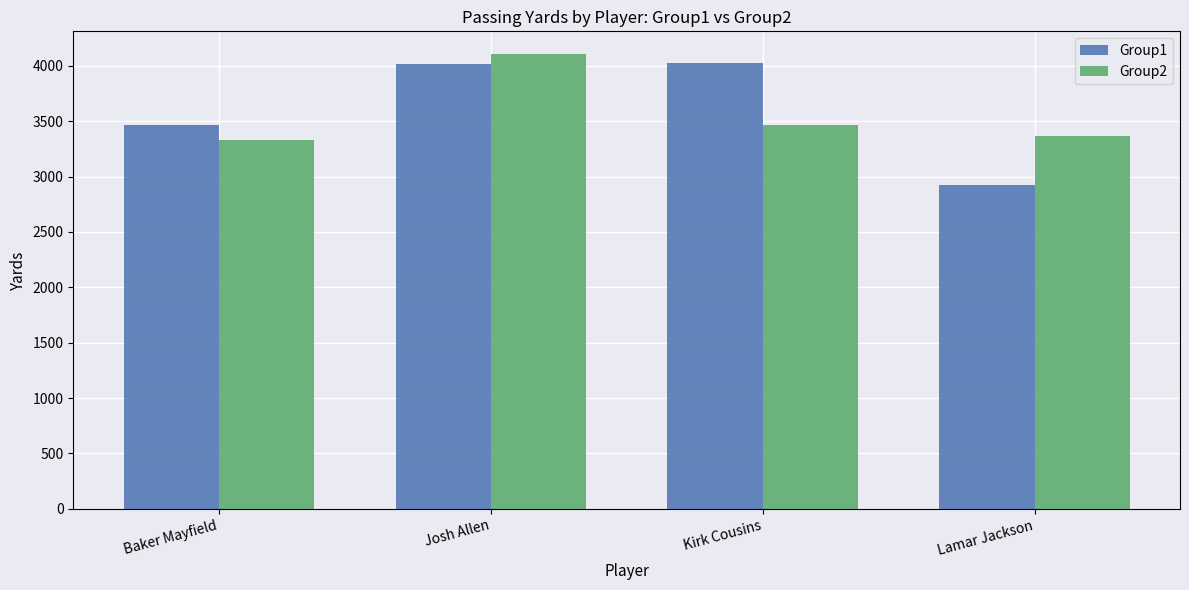

What value does the Group1 series have at Josh Allen?

4013.3